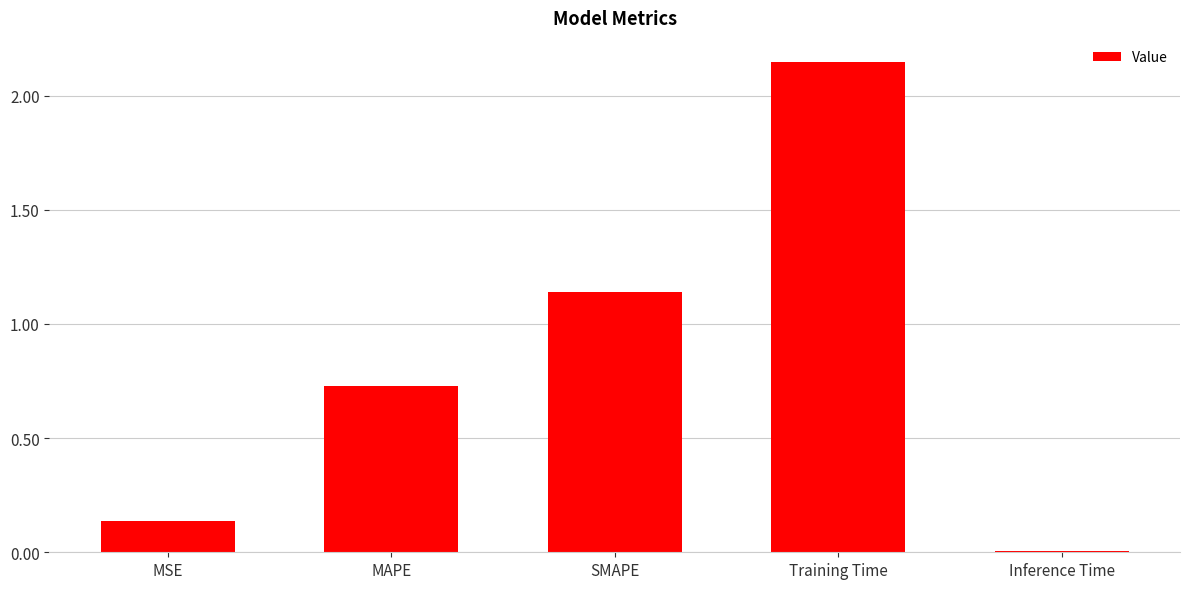

The chart shows a value of 0.0 at Inference Time. True or false?

True